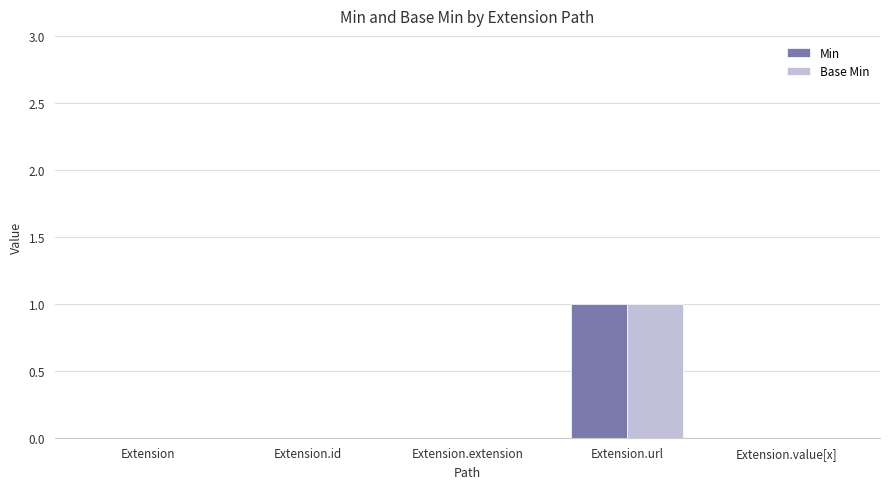

Which category has the highest value in the Base Min series?

Extension.url